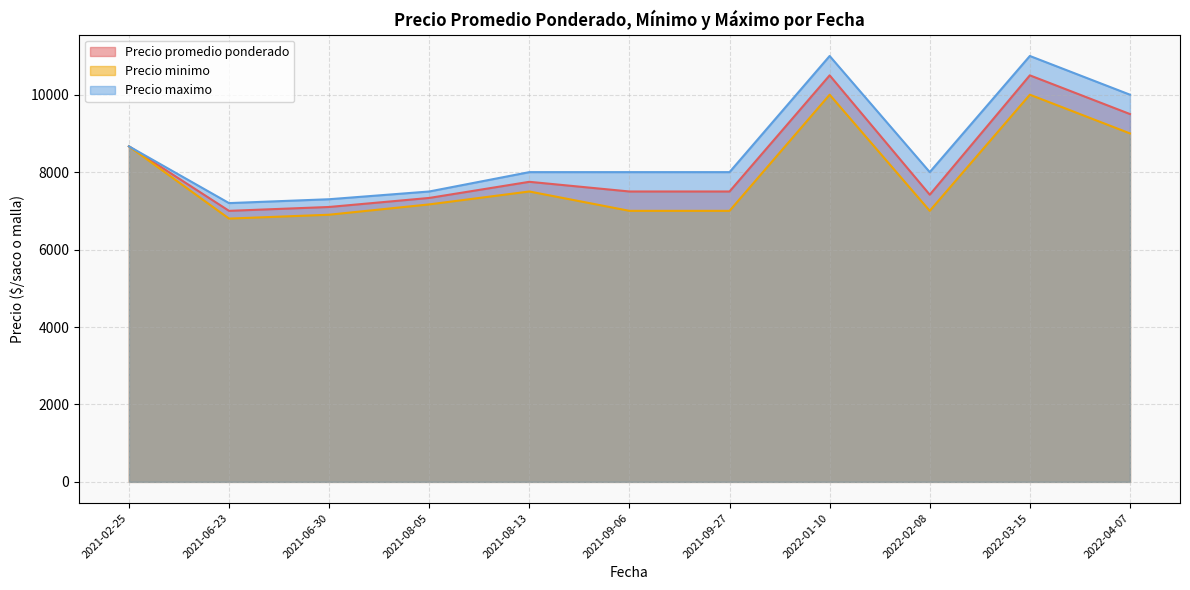

Does the chart have visible grid lines?

Yes